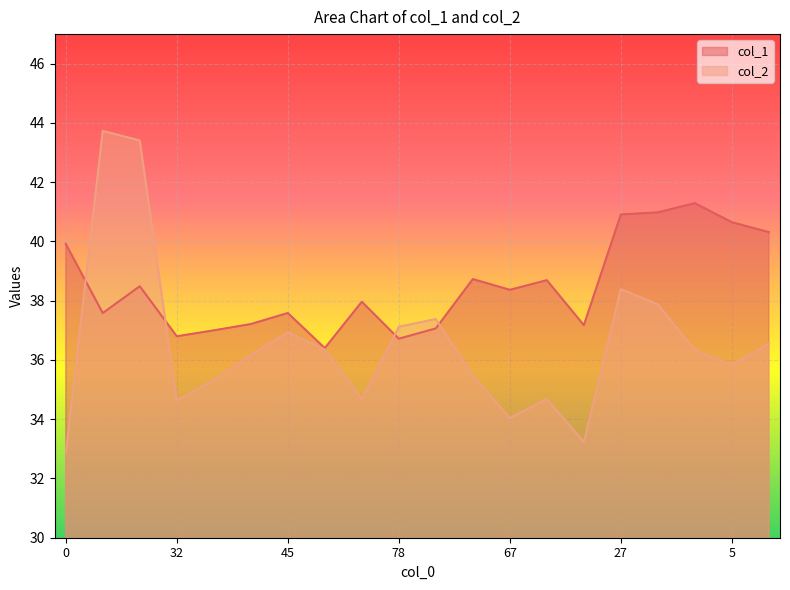

What is the smallest value displayed?

32.9